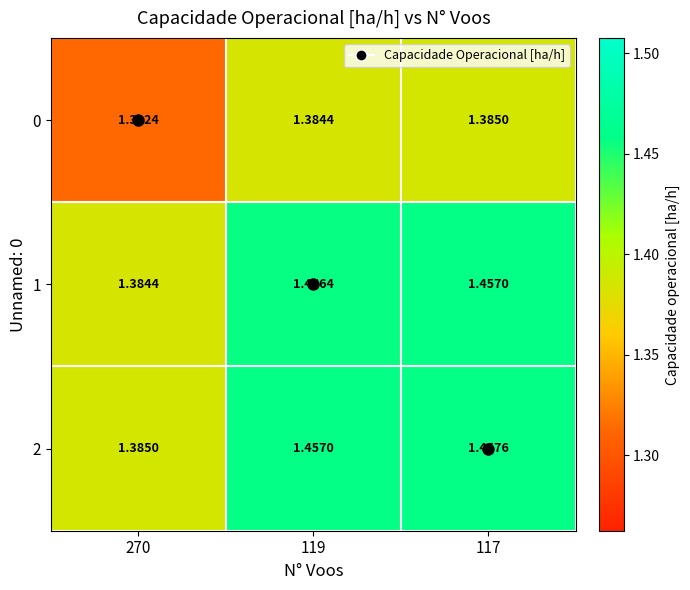

At which category is the sum across all series the highest?

117